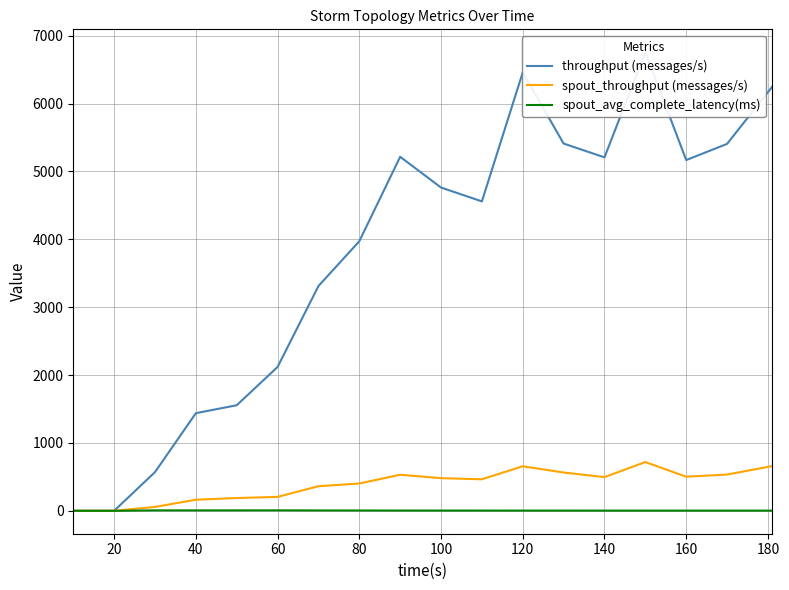

True or false: spout_avg_complete_latency(ms) and throughput (messages/s) intersect in this chart.

False